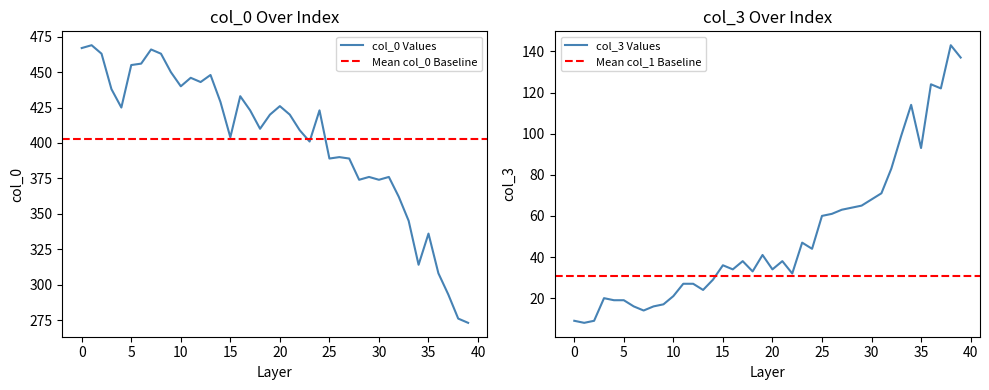

What position from the left is 36?

37